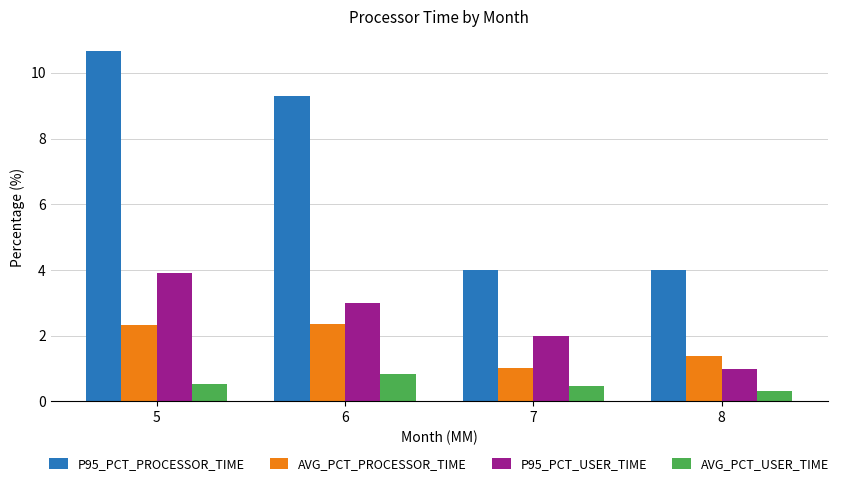

At how many categories does at least one series exceed 8?

2